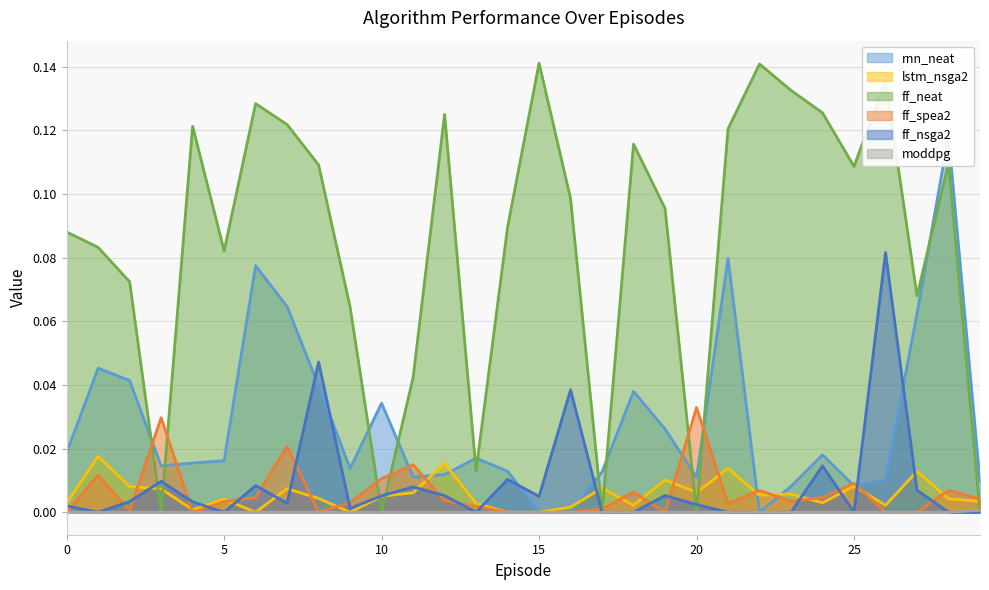

At which category does the chart reach its peak across all series?

15